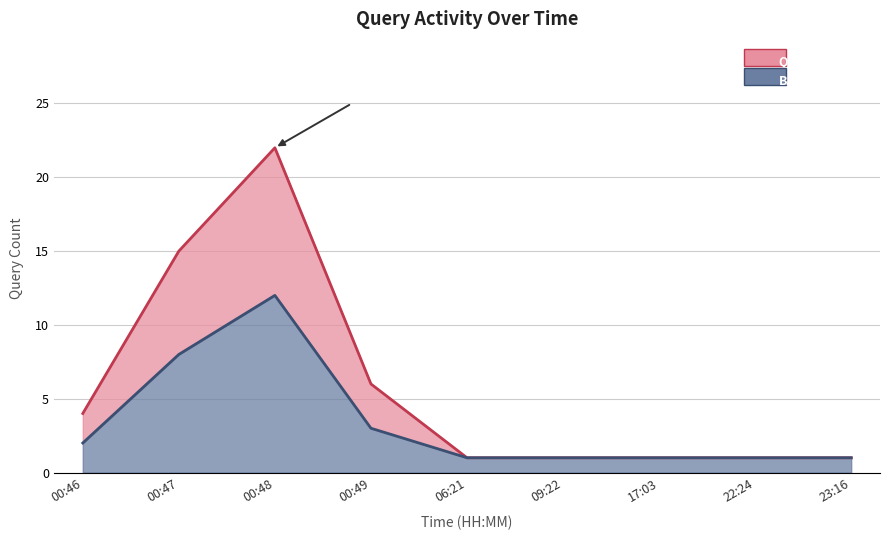

At which label does Baseline reach its minimum?

06:21